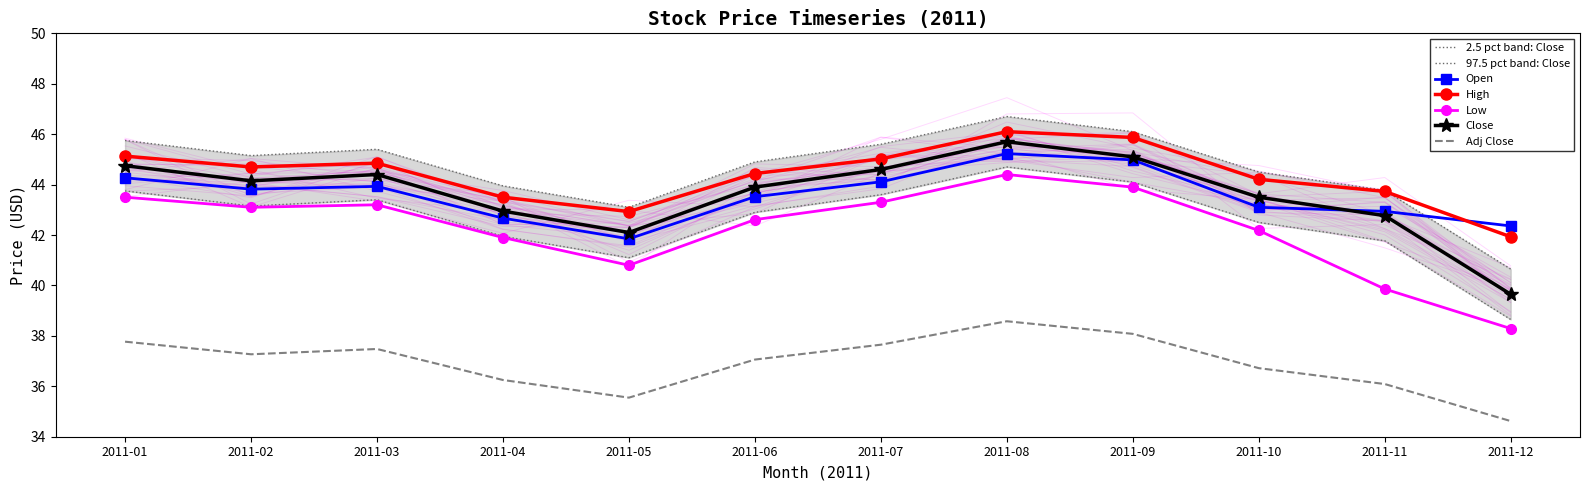

What is the total value across all series at 2011-11?

204.4